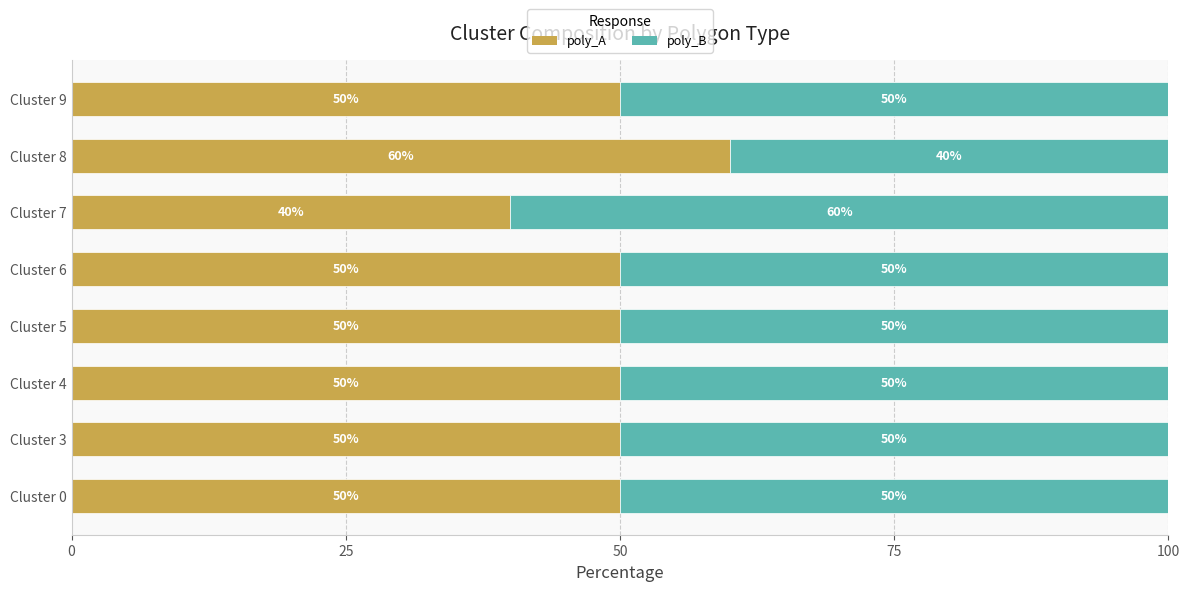

What is the total value across all series at Cluster 3?

100